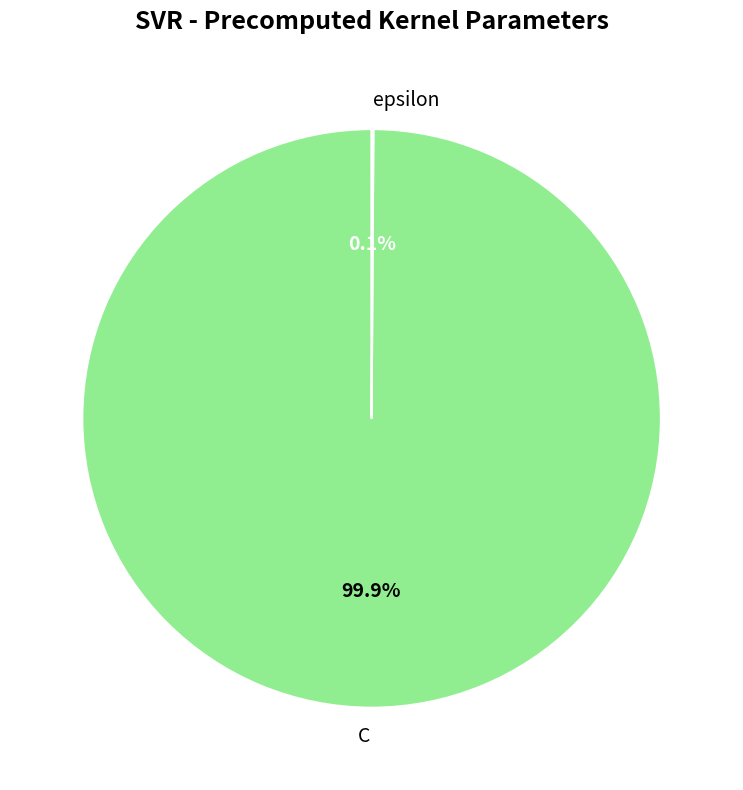

What is the majority slice?

C